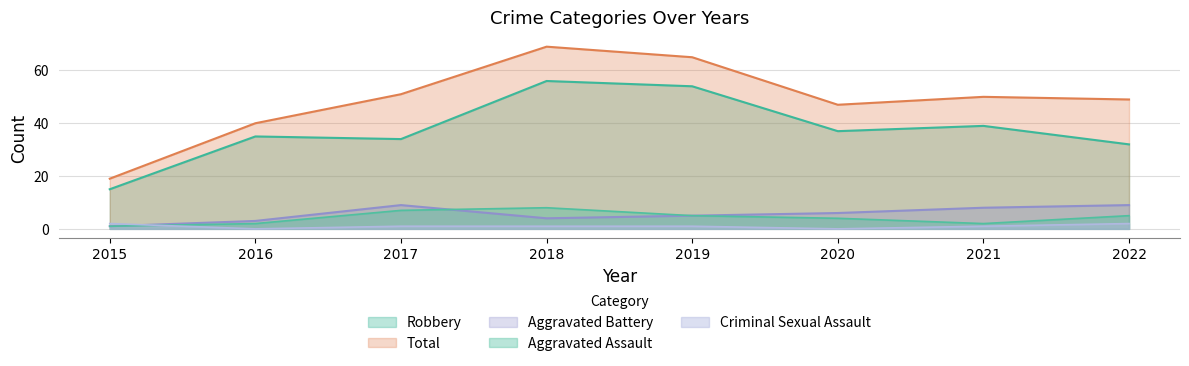

Is it true that Total equals 70 at 2016?

False